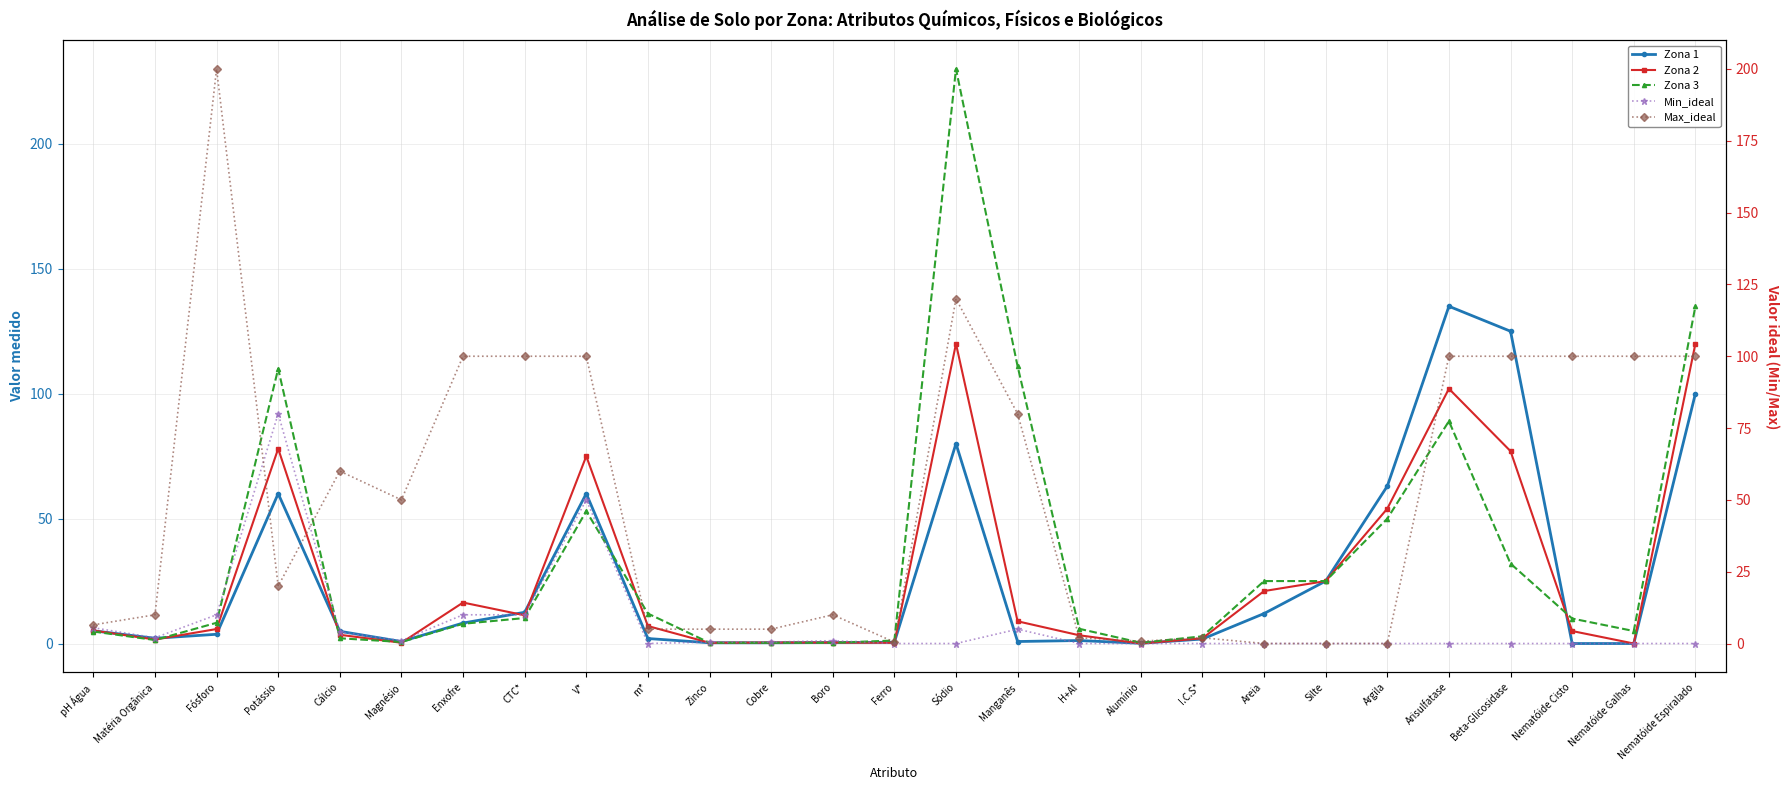

True or false: Min_ideal has more than 0 interior local peaks.

True